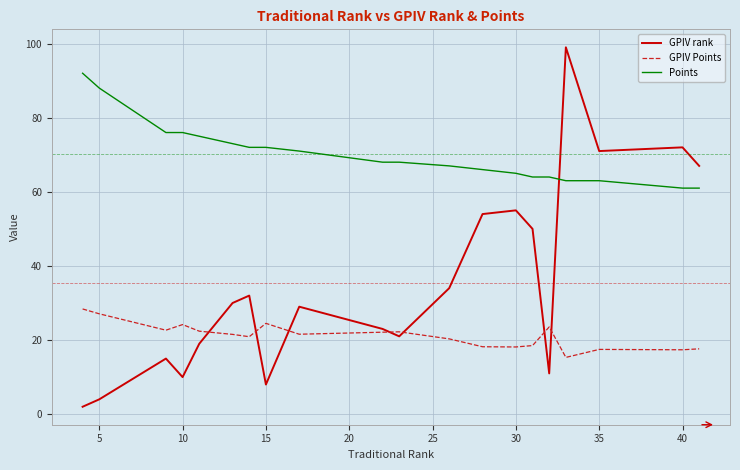

What is the lowest value of the Points series?

61.0